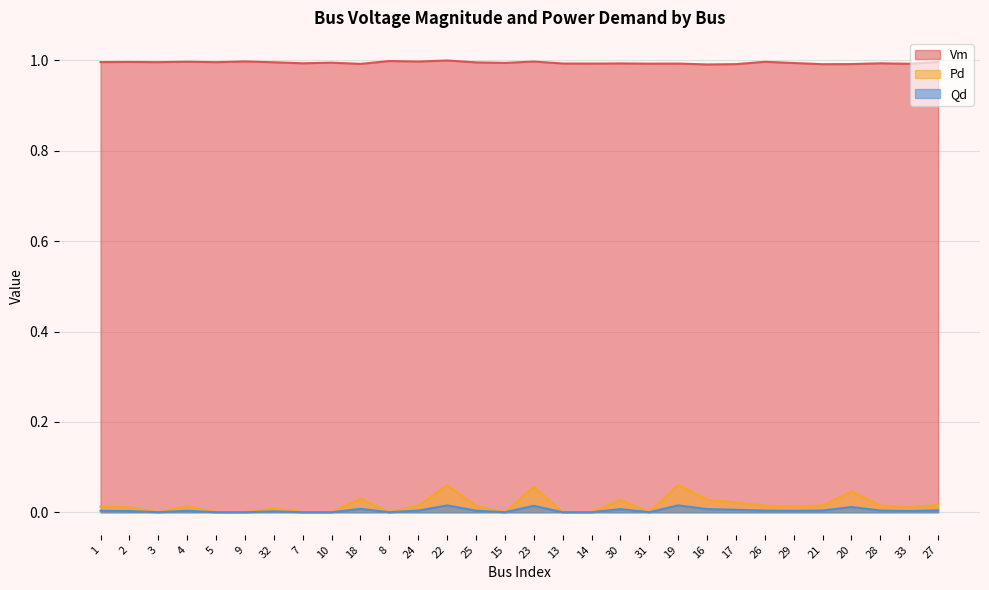

What is the difference between the highest and lowest values at 2?

1.0